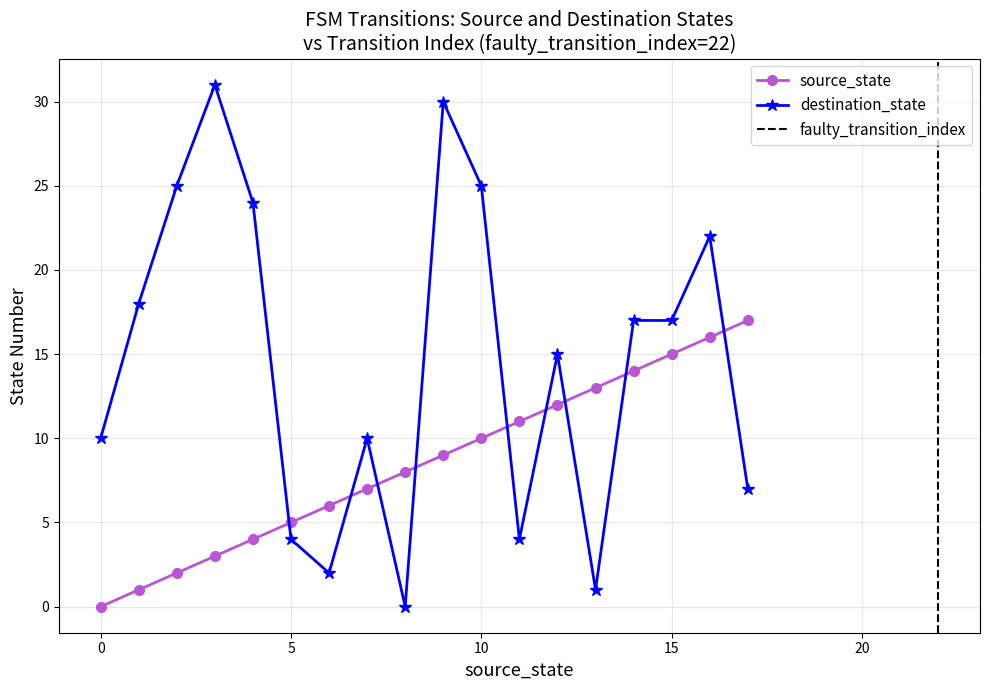

How many times do destination_state and source_state cross each other?

9